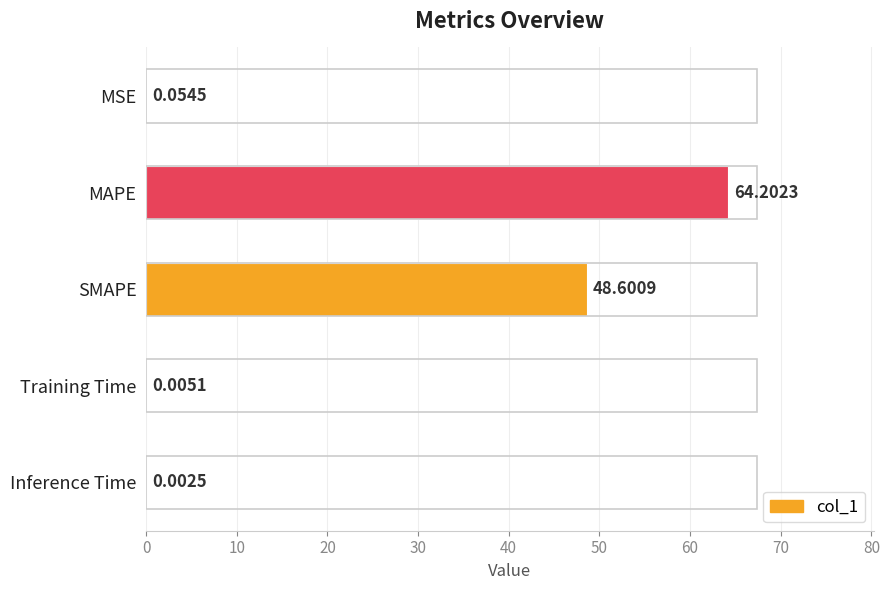

Which label corresponds to the largest value in the chart?

MAPE